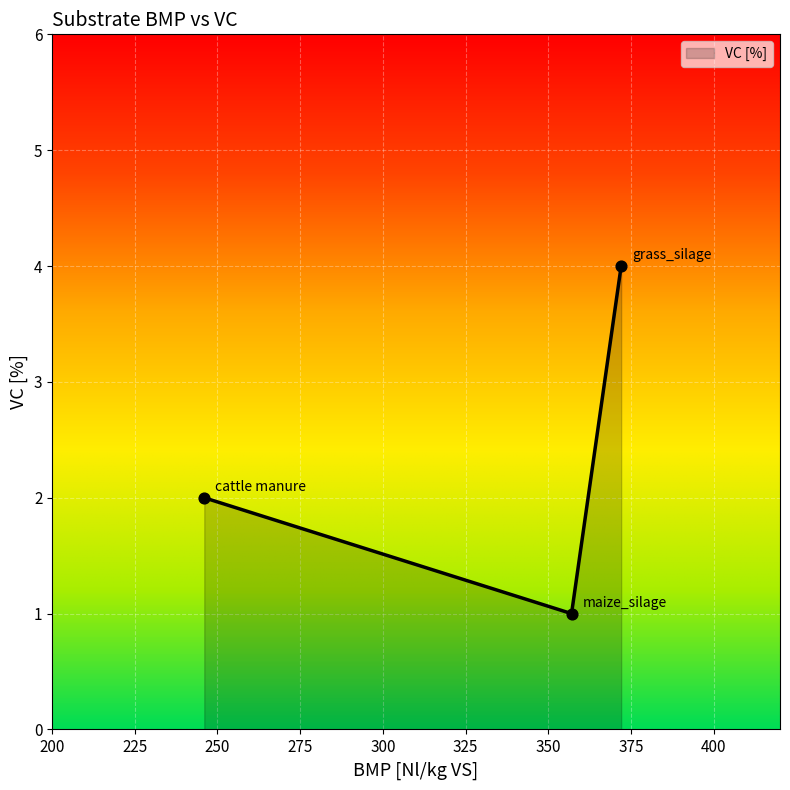

What is the sum of all values?

7